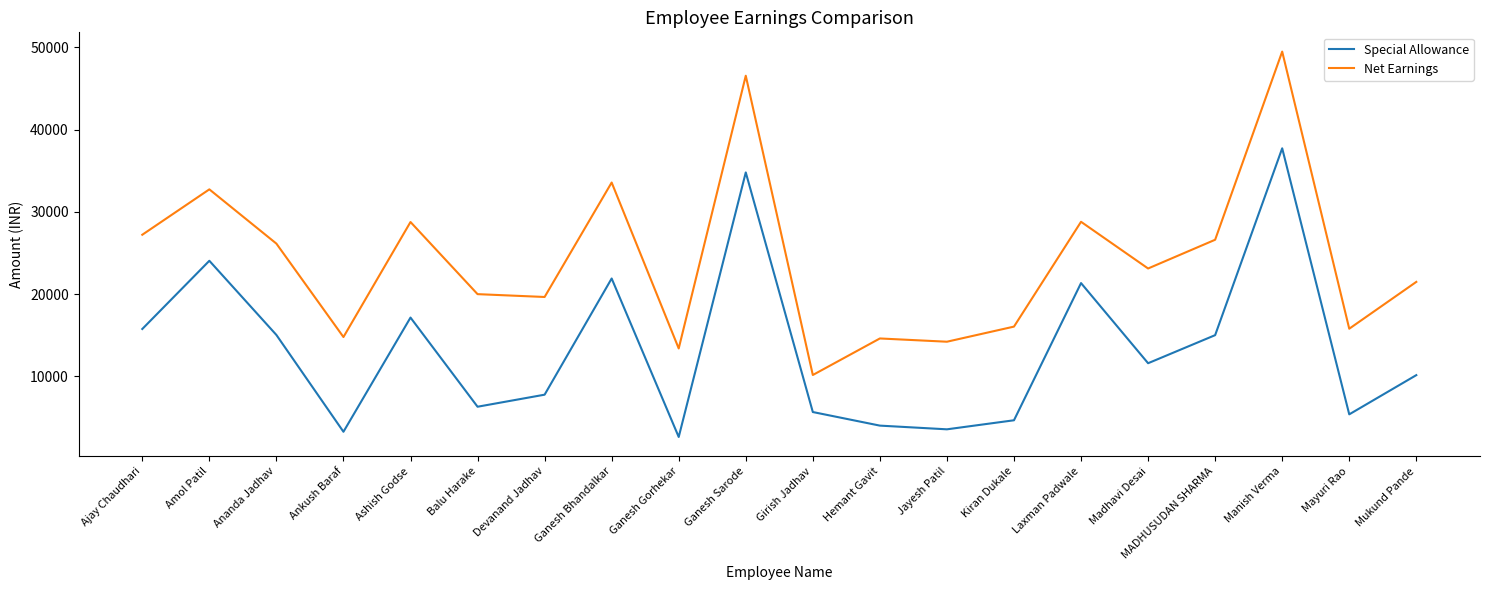

In Net Earnings, how many points are higher than both neighbors (excluding endpoints)?

7